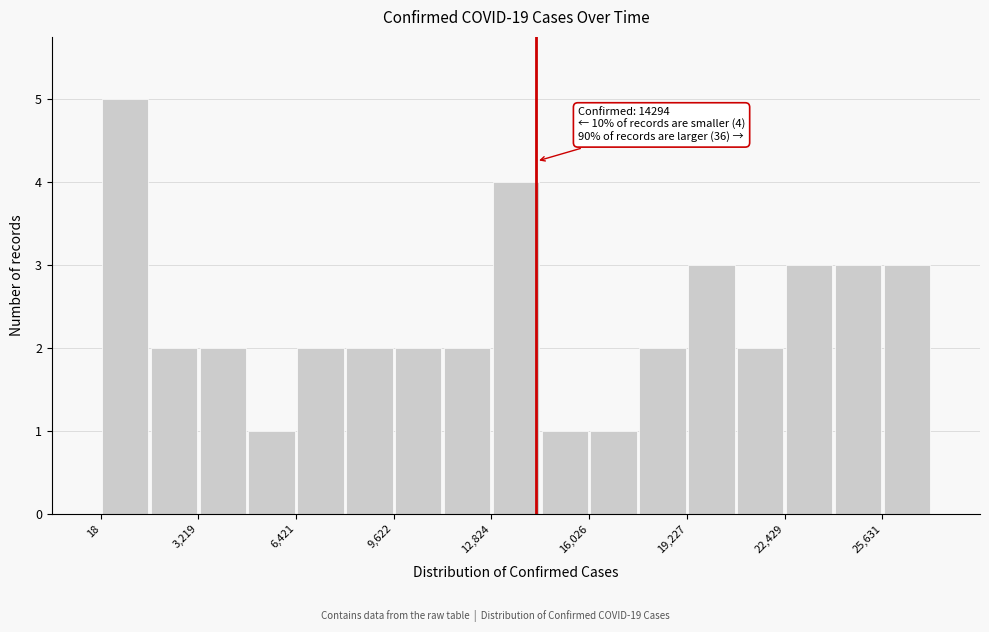

Around what value on the x-axis is the tallest bar? Give the approximate position of its centre, as read against the axis.

1000